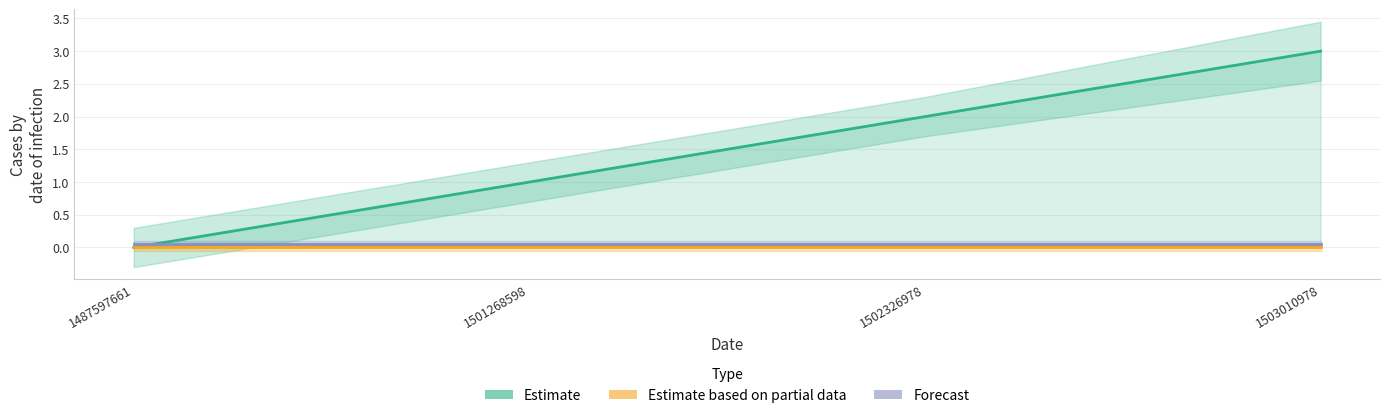

Rank the categories by Estimate value from highest to lowest.

1503010978, 1502326978, 1501268598, 1487597661